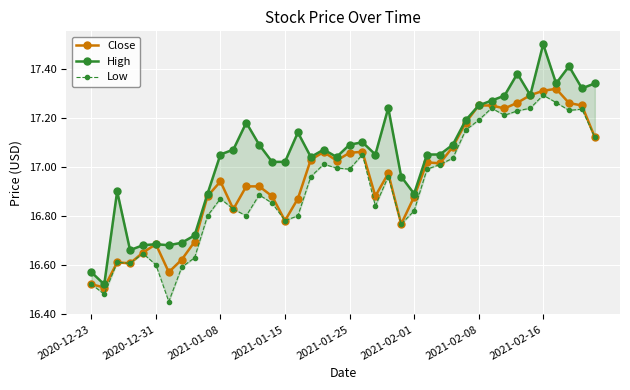

Between 31 and 36, which is larger?

36